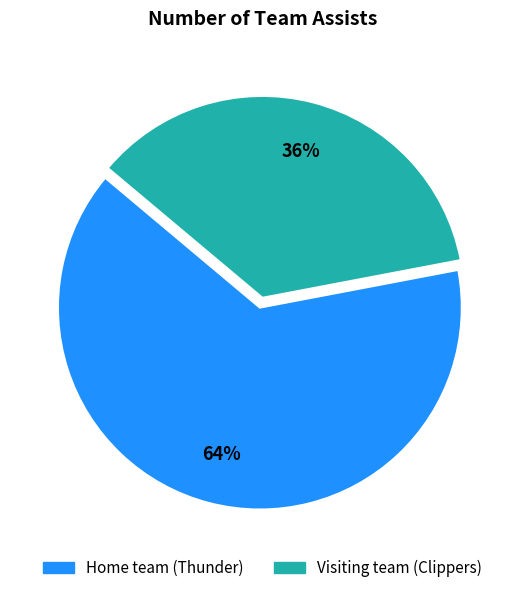

To the nearest percent, what is the combined percentage of Visiting team (Clippers) and Home team (Thunder)?

100%